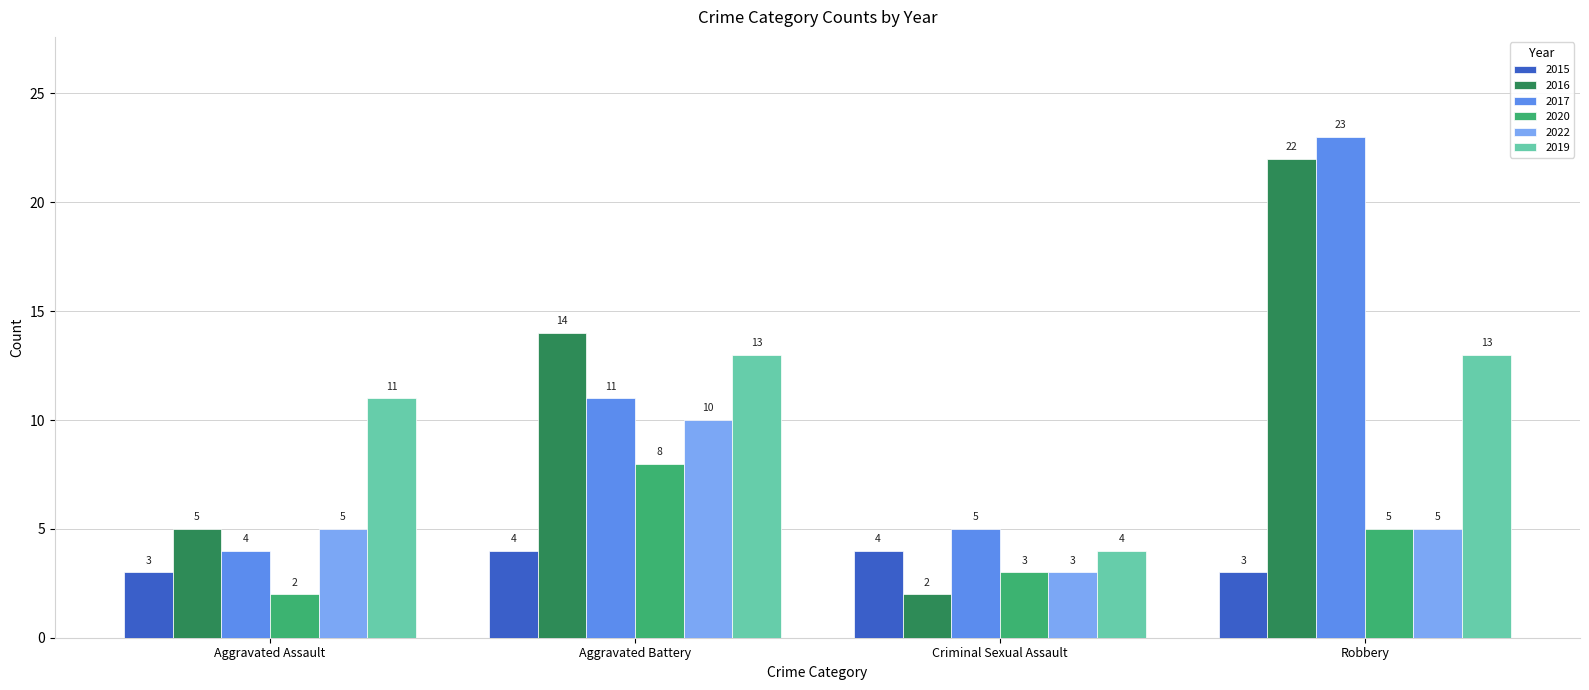

At how many categories does at least one series exceed 19?

1